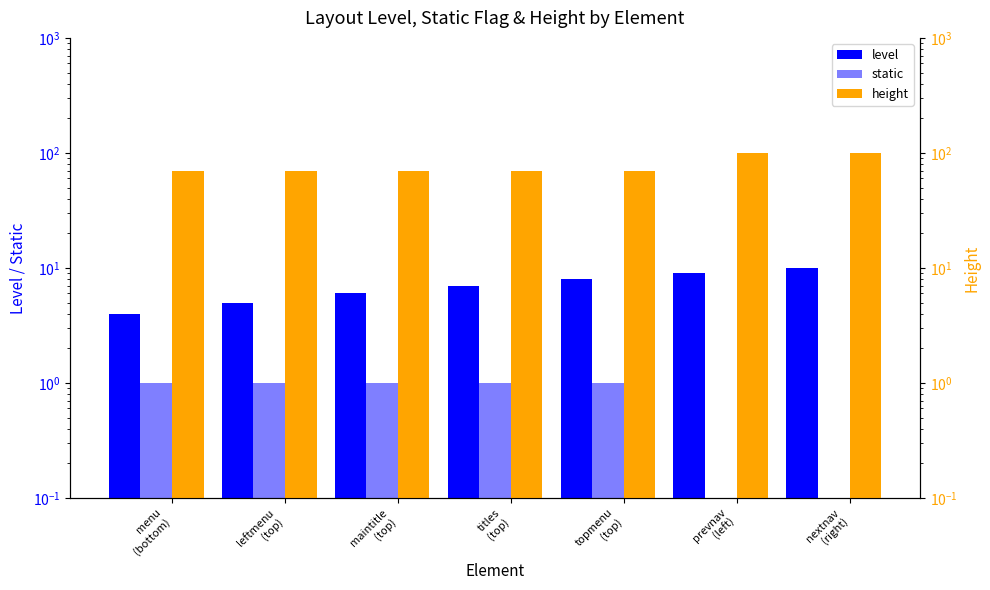

What is the total value across all series at maintitle
(top)?

77